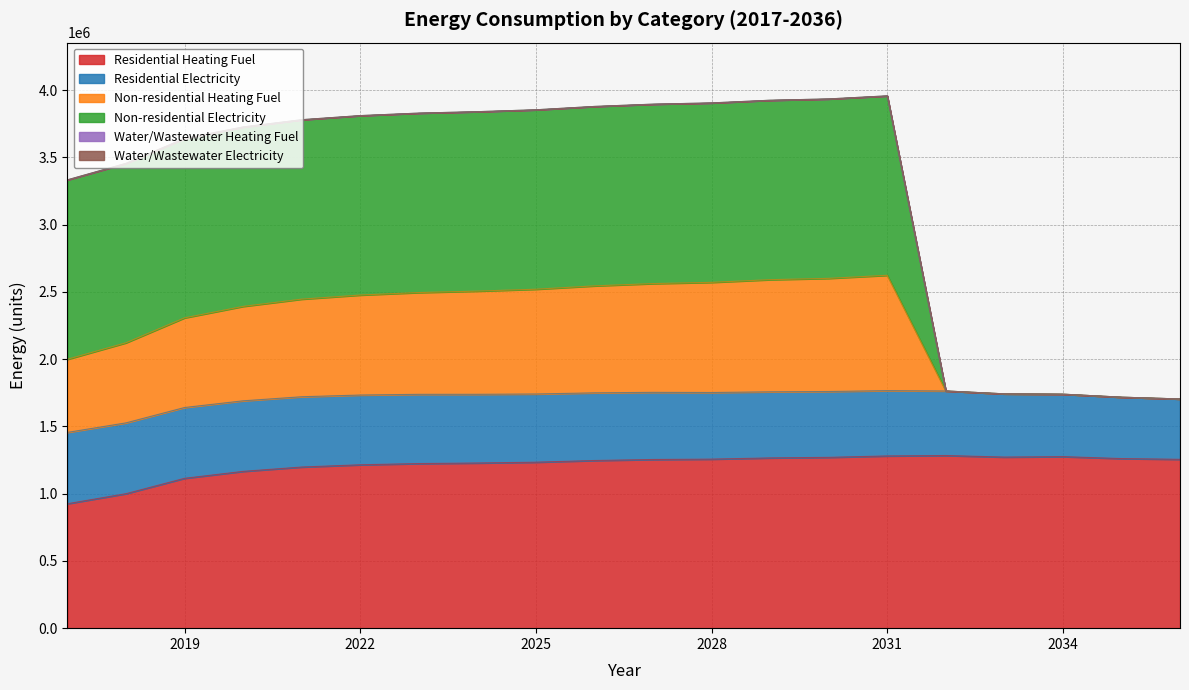

True or false: Non-residential Electricity and Non-residential Heating Fuel cross at least once.

False